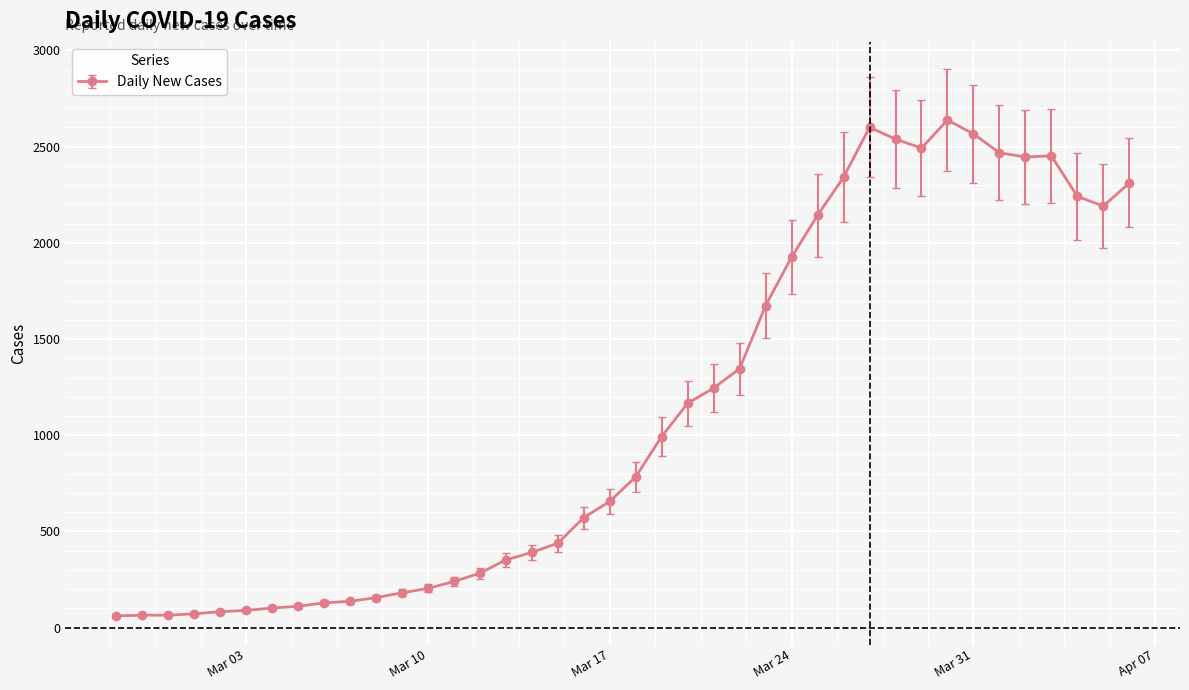

What is the value of the 5th point from the left?

83